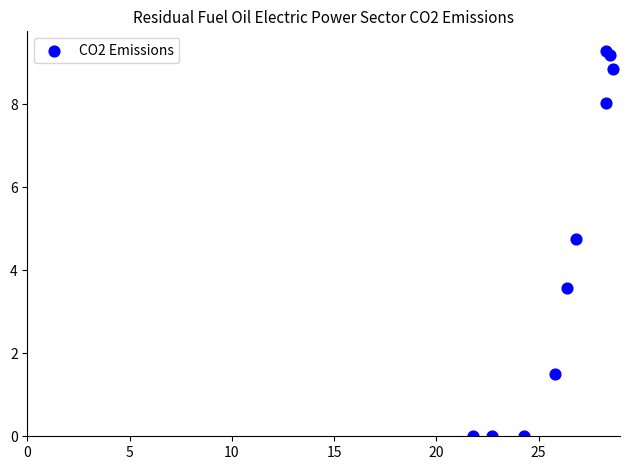

What Y value in the scatter plot is closest to 4?

3.6